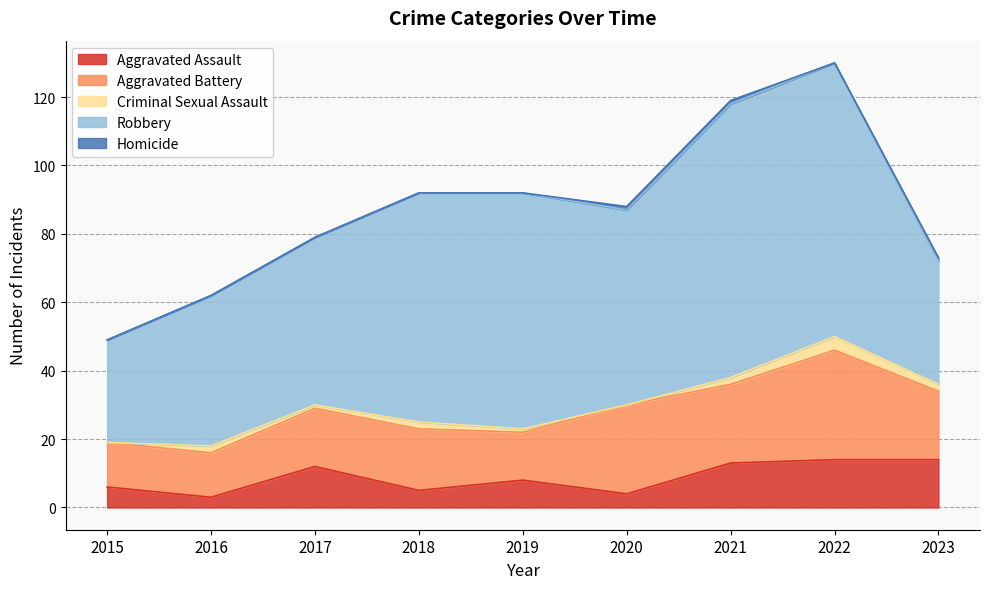

The Aggravated Battery series shows 18 at 2018. True or false?

True